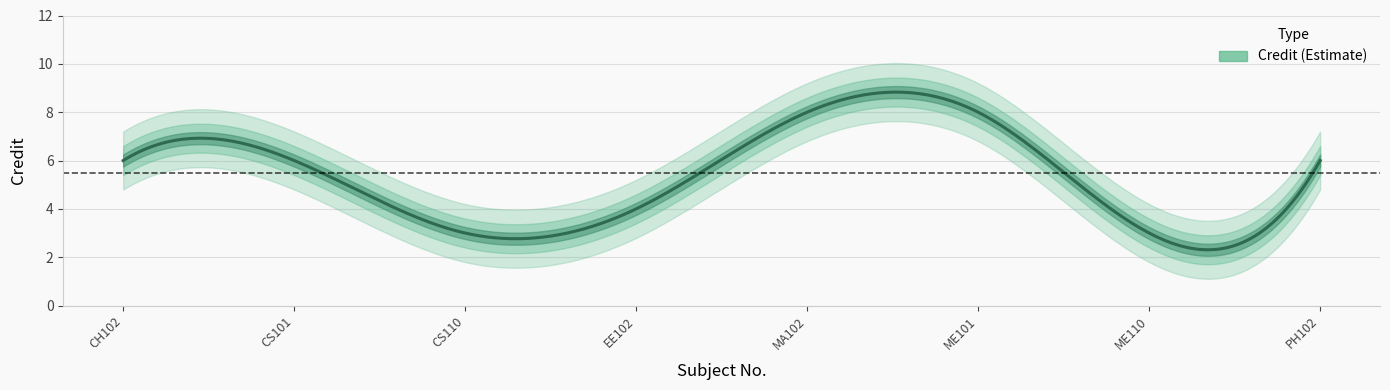

What is the label of the 6th point from the left?

ME101